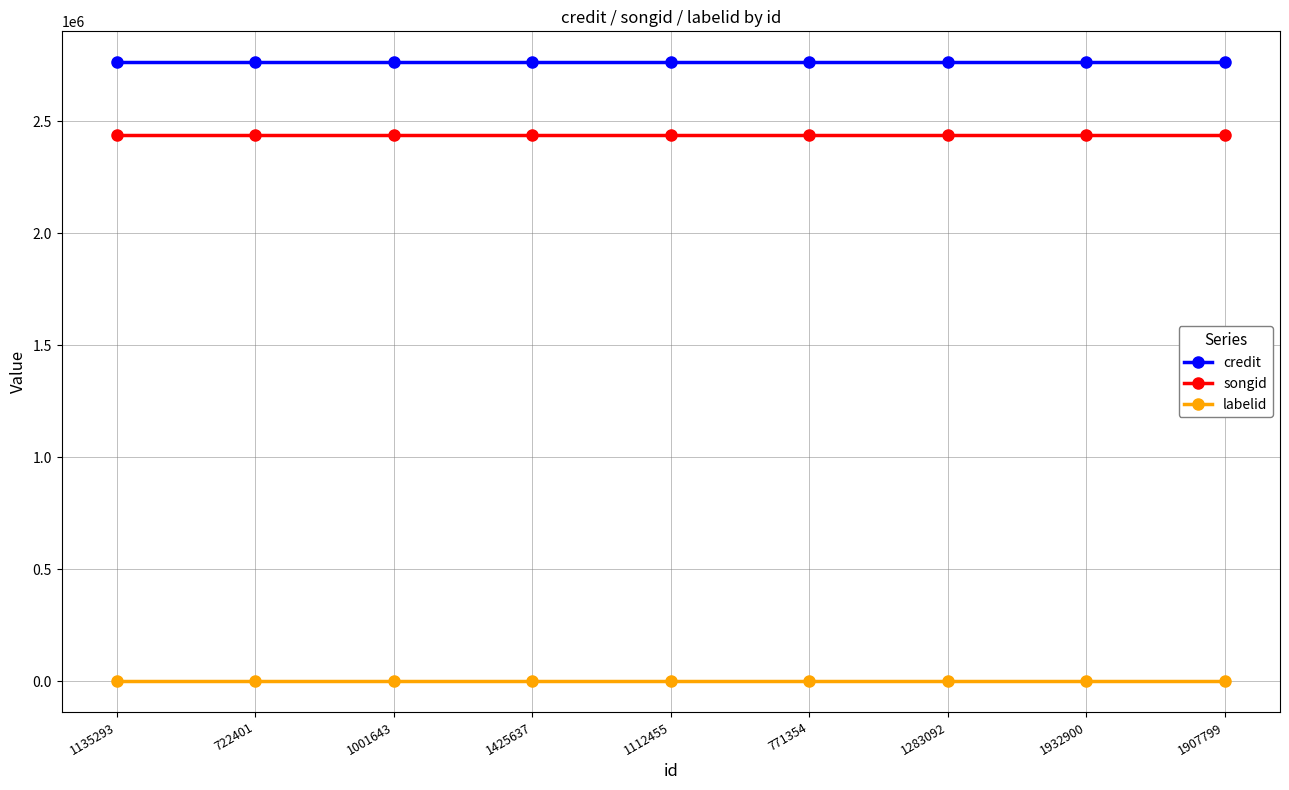

What position from the left is 1932900?

8